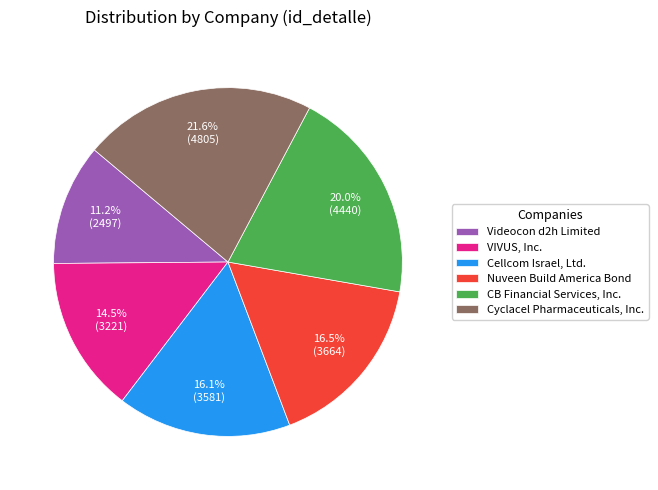

To the nearest percent, what percentage of the pie is Cyclacel Pharmaceuticals, Inc.?

22%